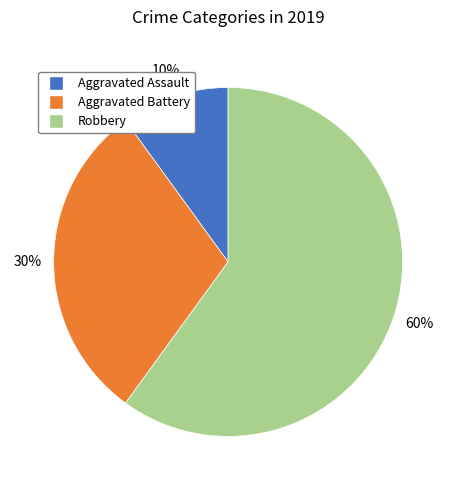

Which slice is the smallest?

Aggravated Assault